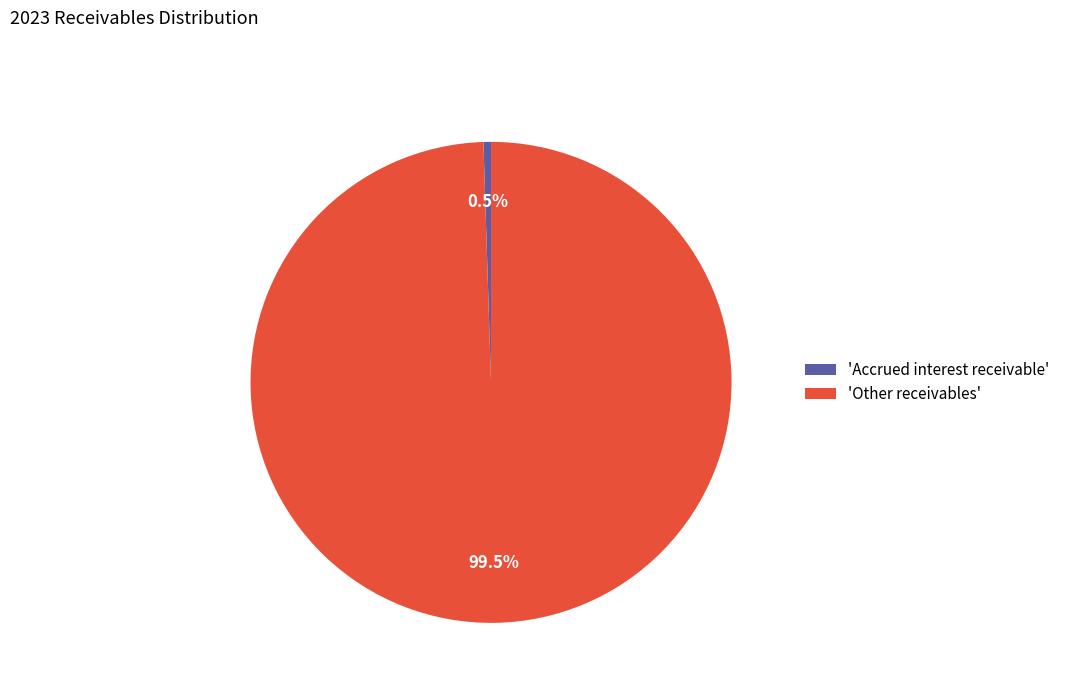

What is the majority slice?

'Other receivables'